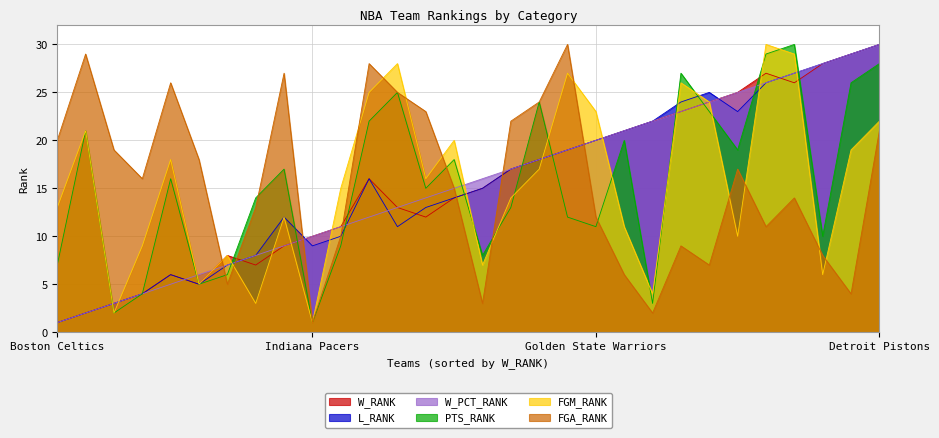

Reading left to right, what are all the values shown in this chart?

W_RANK: 1	2	3	4	6	5	8	7	9	10	11	16	13	12	14	15	17	18	19	20	21	22	23	24	25	27	26	28	29	30
L_RANK: 1	2	3	4	6	5	7	8	12	9	10	16	11	13	14	15	17	18	19	20	21	22	24	25	23	26	27	28	29	30
W_PCT_RANK: 1	2	3	4	5	6	7	8	9	10	11	12	13	14	15	16	17	18	19	20	21	22	23	24	25	26	27	28	29	30
PTS_RANK: 7	21	2	4	16	5	6	14	17	1	9	22	25	15	18	8	13	24	12	11	20	3	27	23	19	29	30	10	26	28
FGM_RANK: 13	21	2	9	18	5	8	3	12	1	15	25	28	16	20	7	14	17	27	23	11	4	26	24	10	30	29	6	19	22
FGA_RANK: 20	29	19	16	26	18	5	13	27	1	10	28	25	23	15	3	22	24	30	12	6	2	9	7	17	11	14	8	4	21